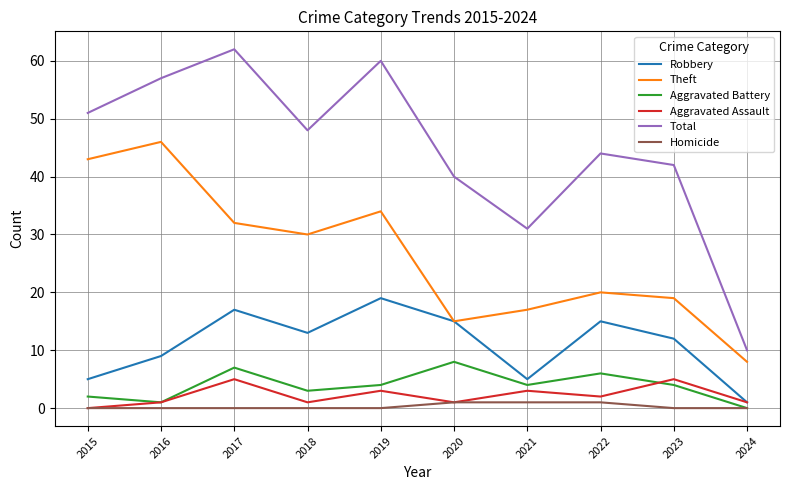

Where is the first local maximum for Robbery?

2017